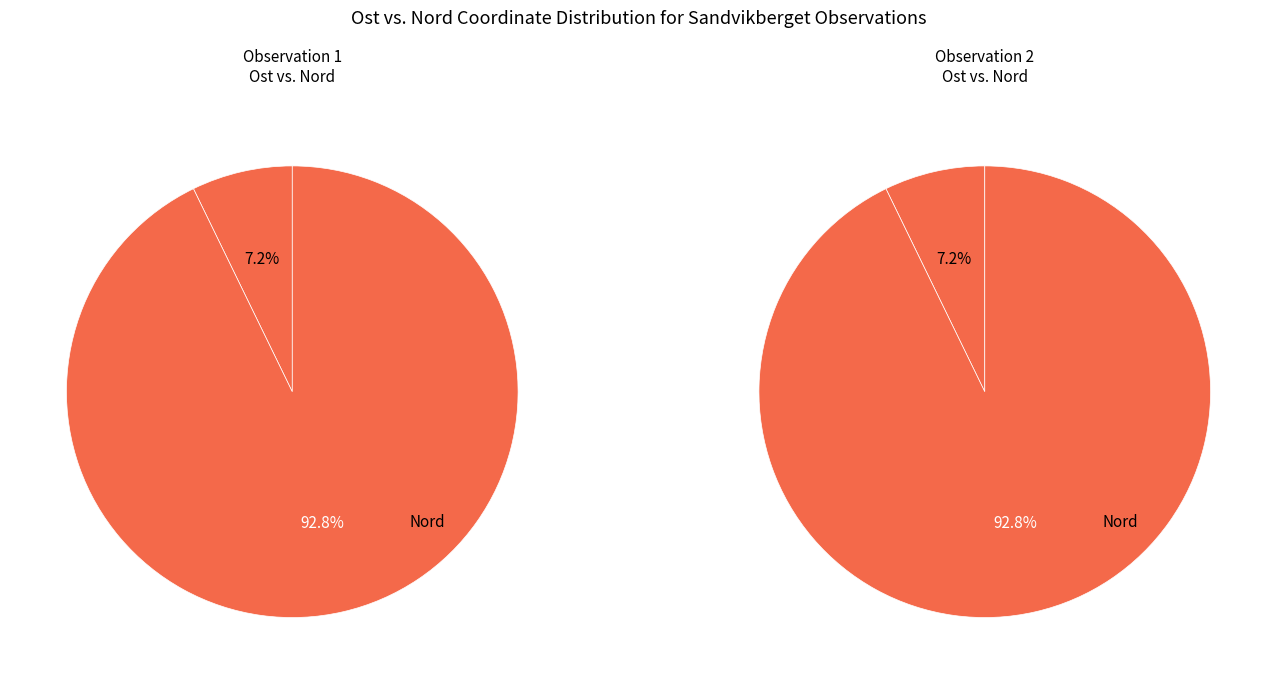

Rank the series at Nord from lowest to highest value.

Observation 1, Observation 2